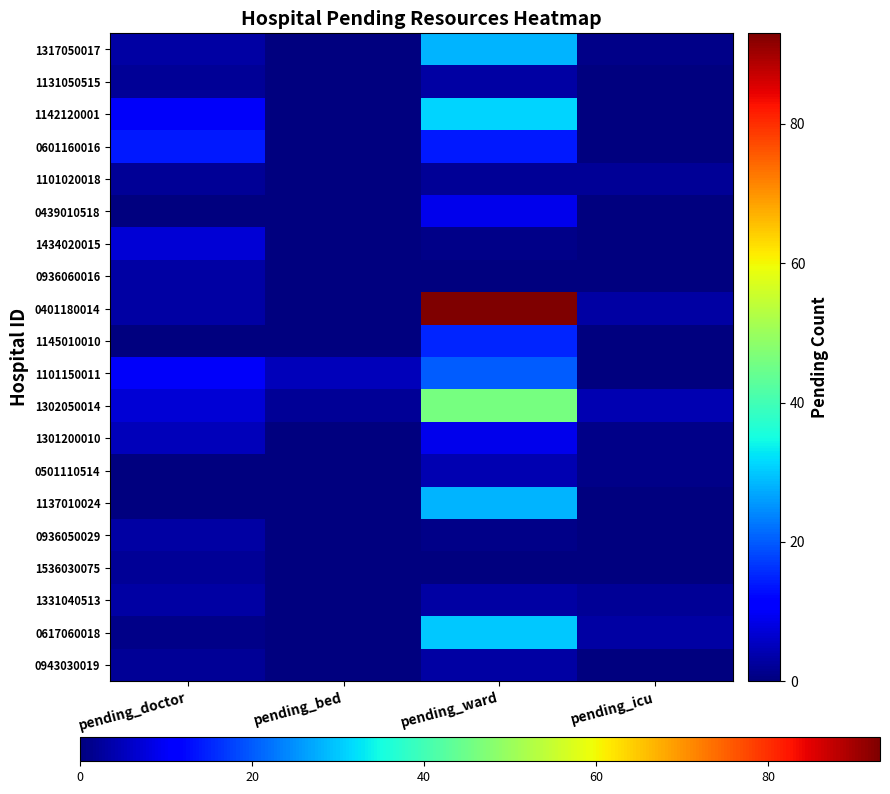

Which series has the largest total across all categories?

0401180014